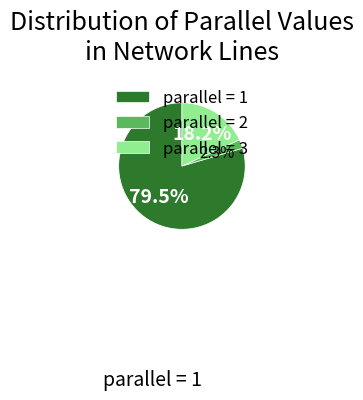

Which slice represents more than half of the pie?

parallel = 1